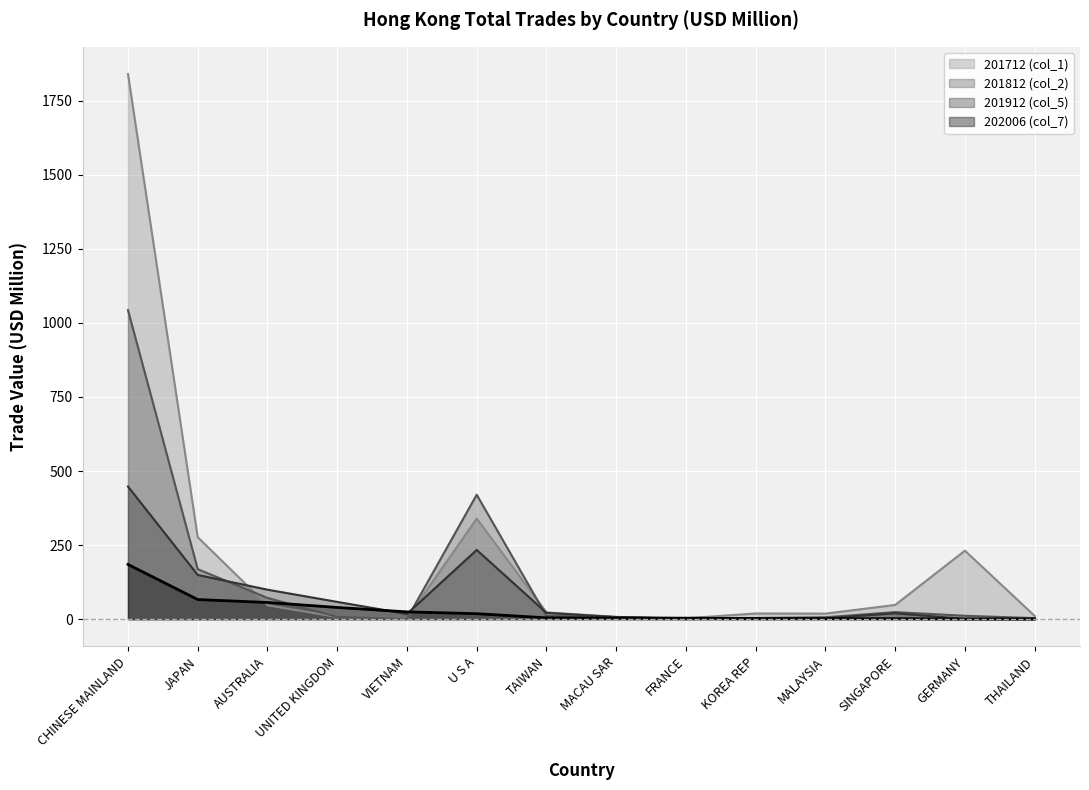

Which category has the lowest value in the 201812 (col_2) series?

VIETNAM